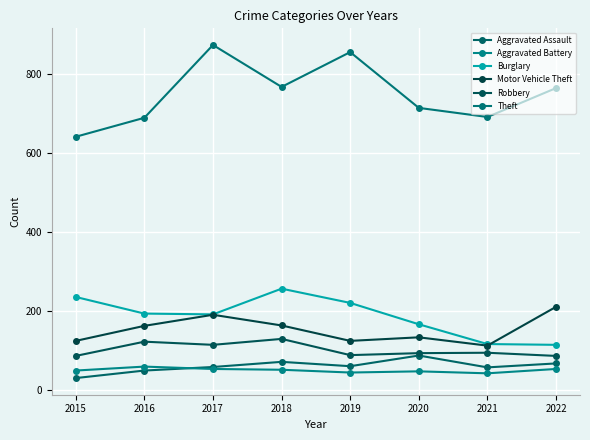

Rank the series by their maximum value, from highest to lowest.

Theft, Burglary, Motor Vehicle Theft, Robbery, Aggravated Assault, Aggravated Battery